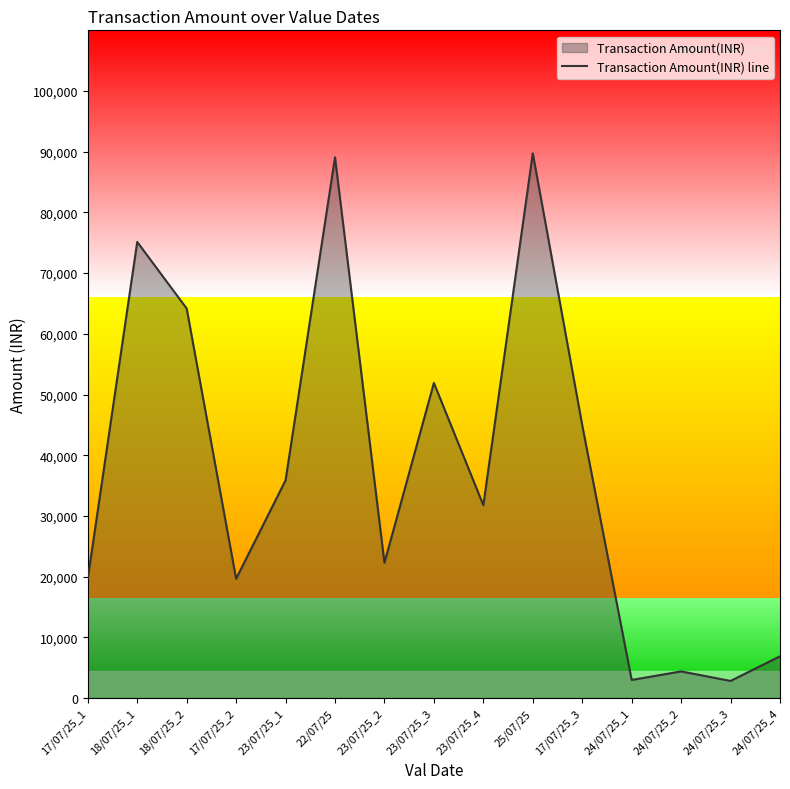

What is the difference between the values at 23/07/25_1 and 24/07/25_4?

29001